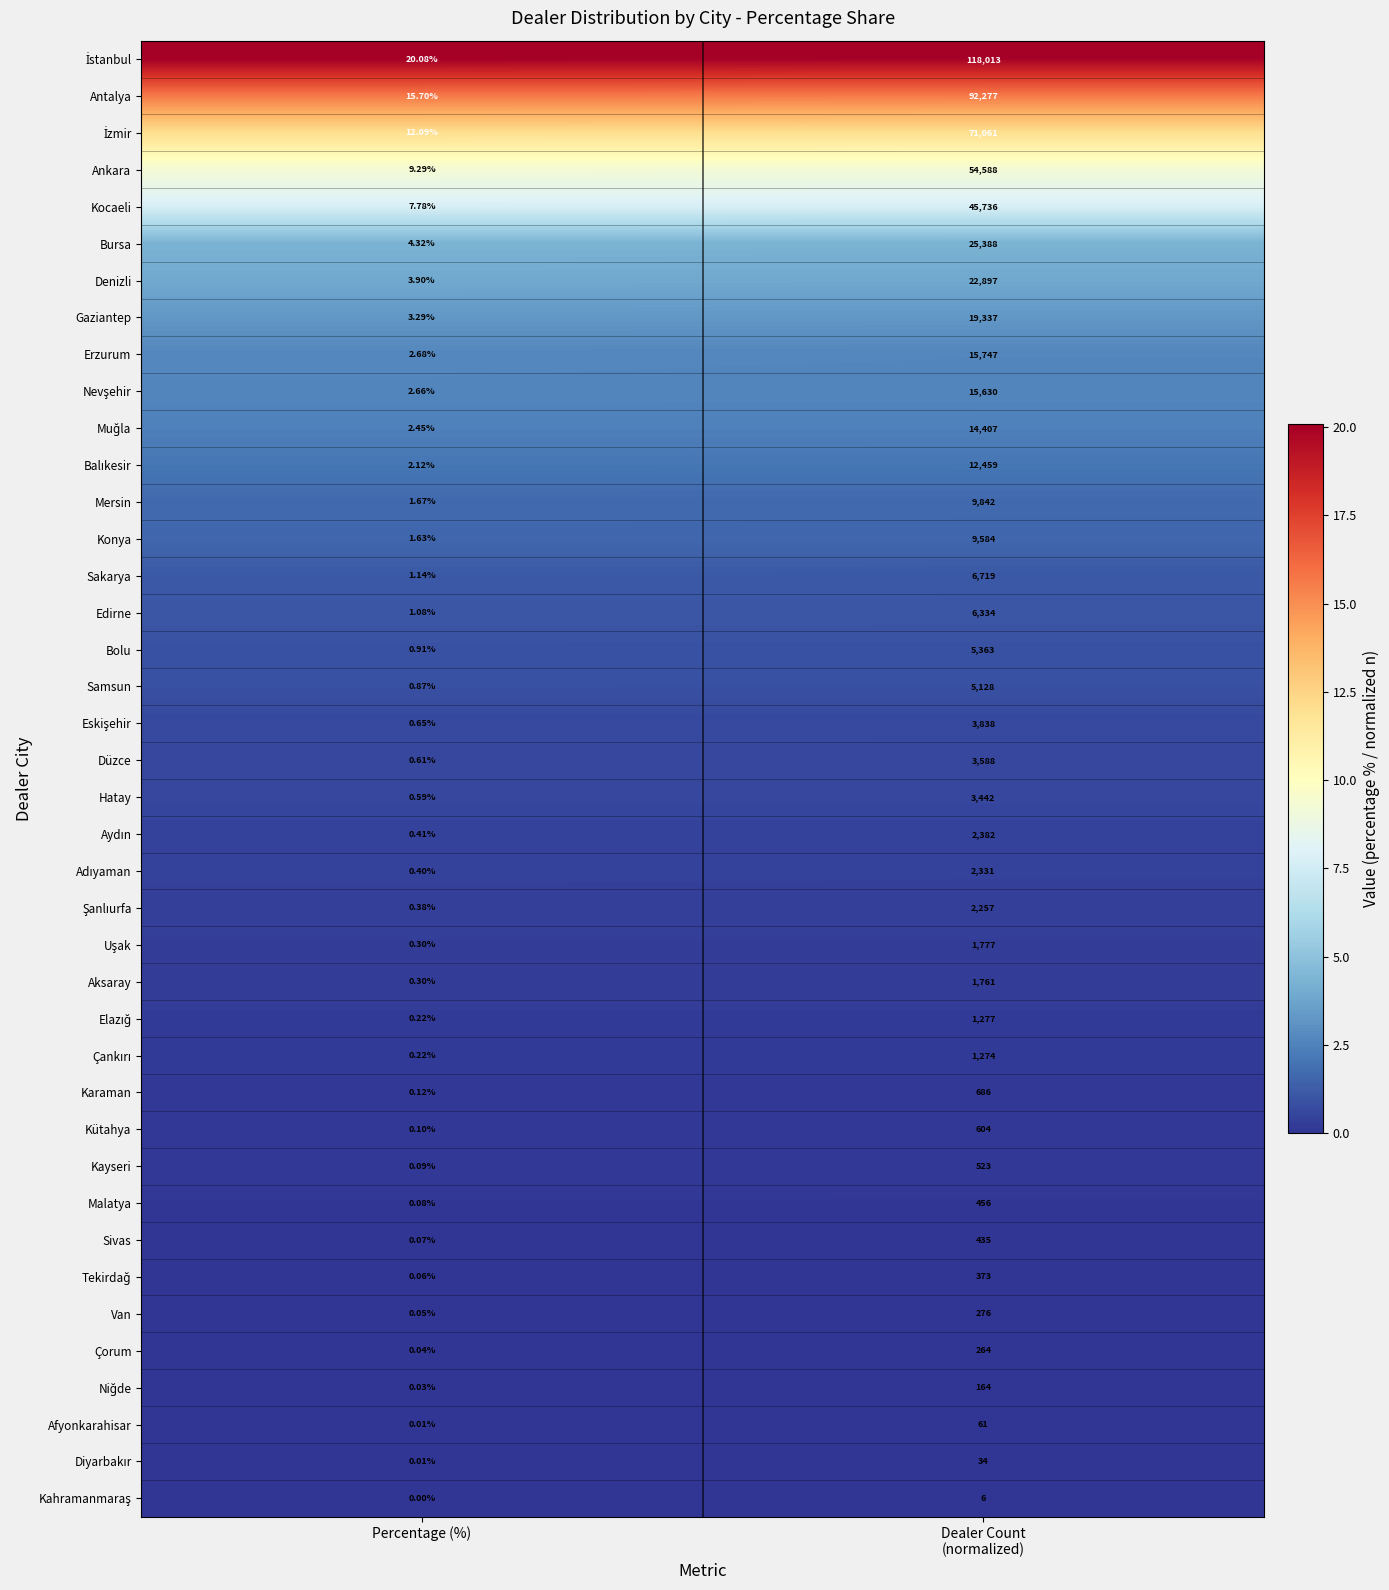

At which label is Denizli closest to 11450?

Percentage (%)